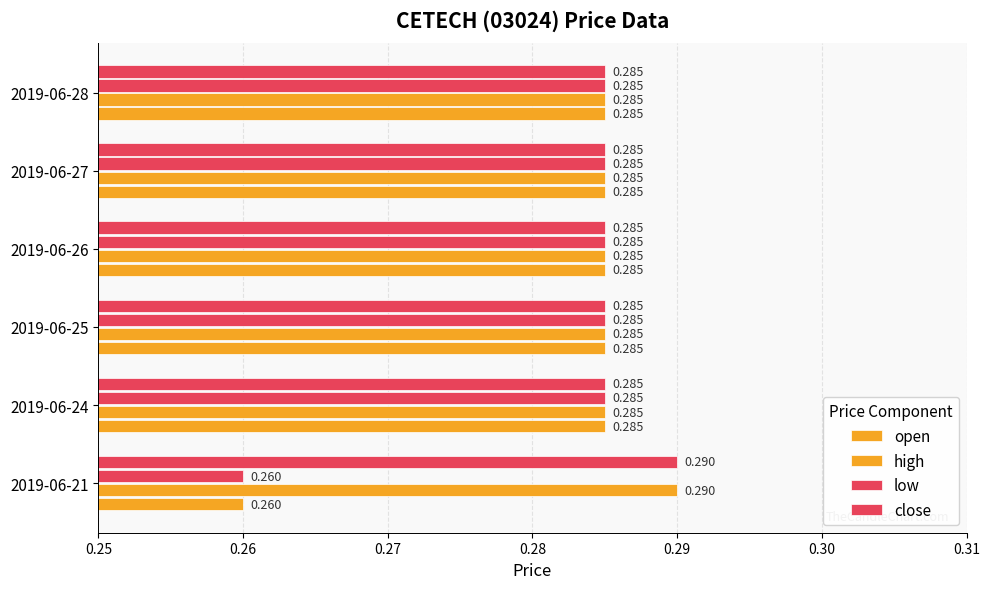

How many high values are between 0 and 1?

6